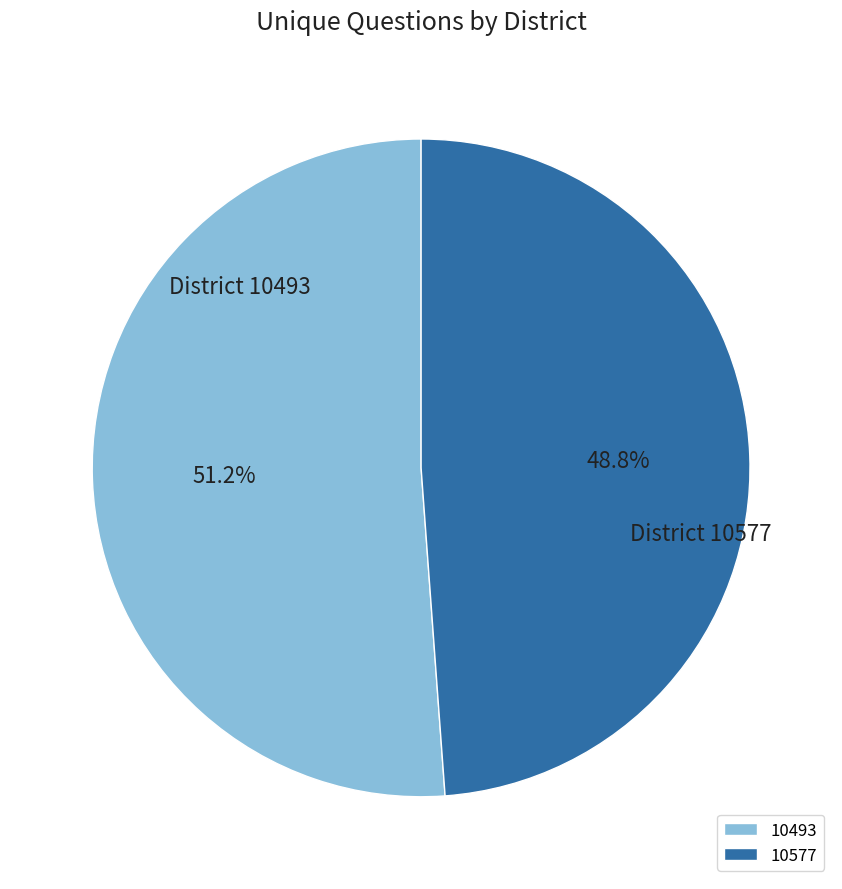

Which has a higher value, 10493 or 10577?

10493